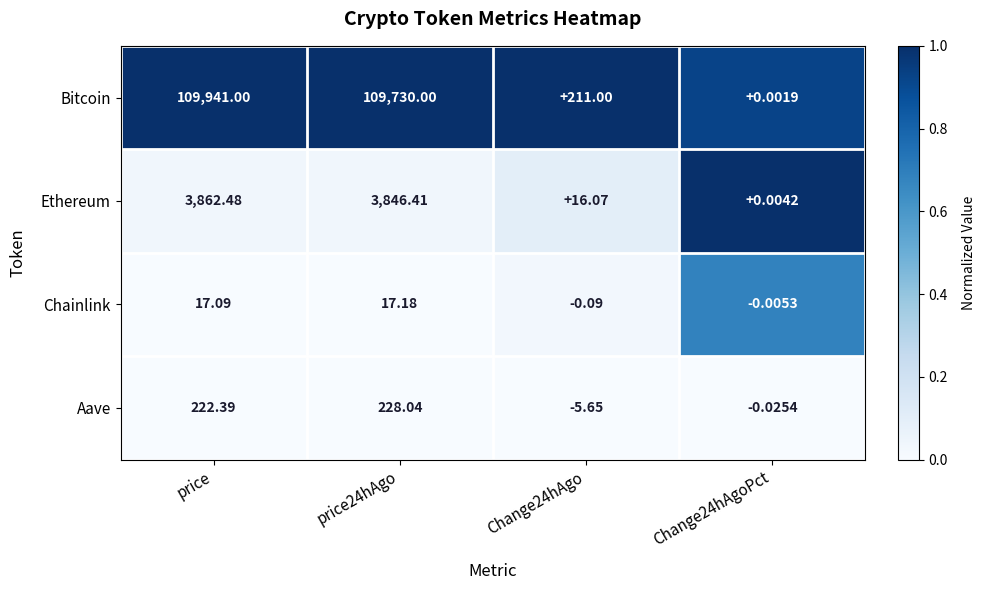

Is the value of Chainlink at Change24hAgo greater than the value of Aave at price?

No